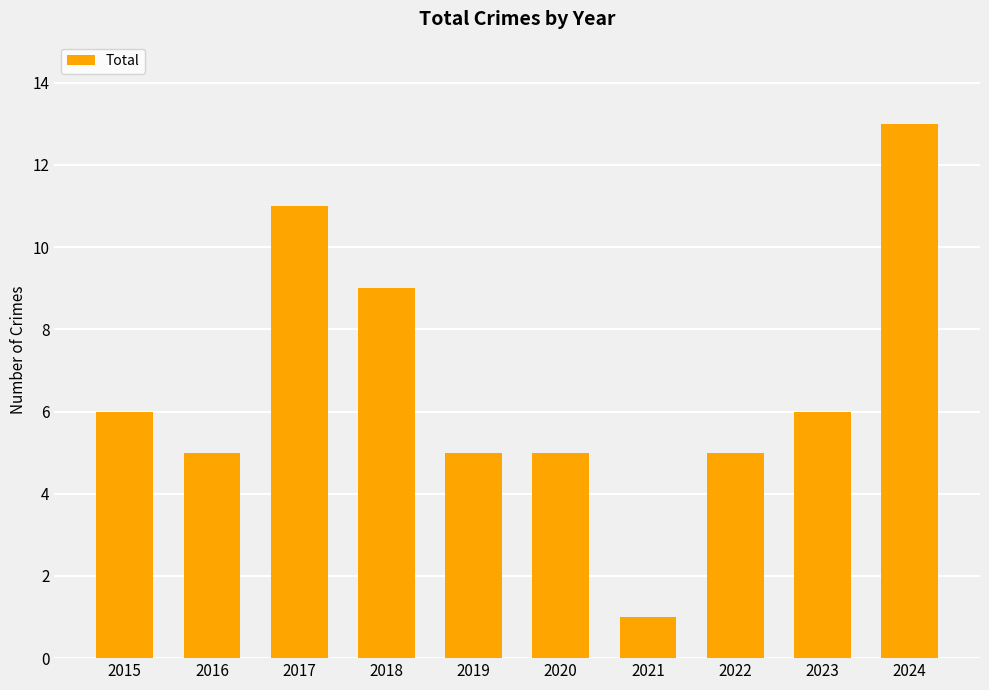

Does the chart contain stacked bars?

No